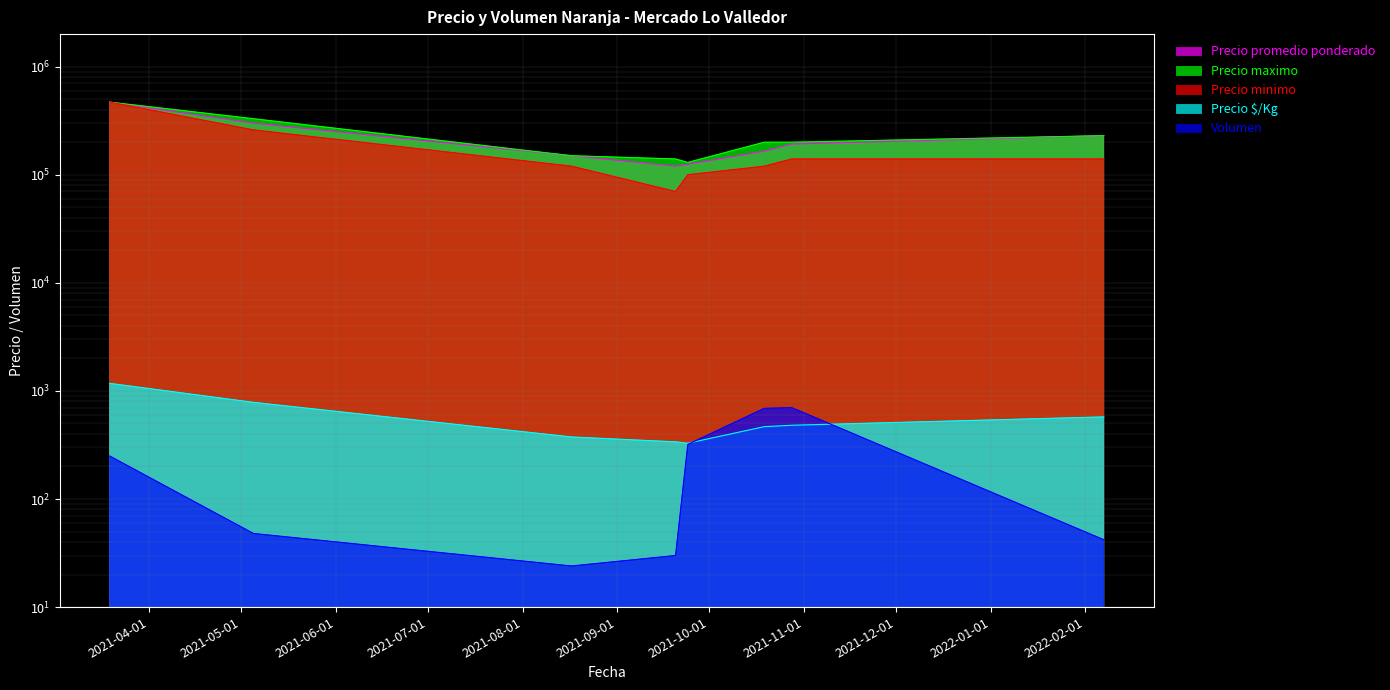

What is the difference between the second highest and minimum values in the Precio maximo series?

200000